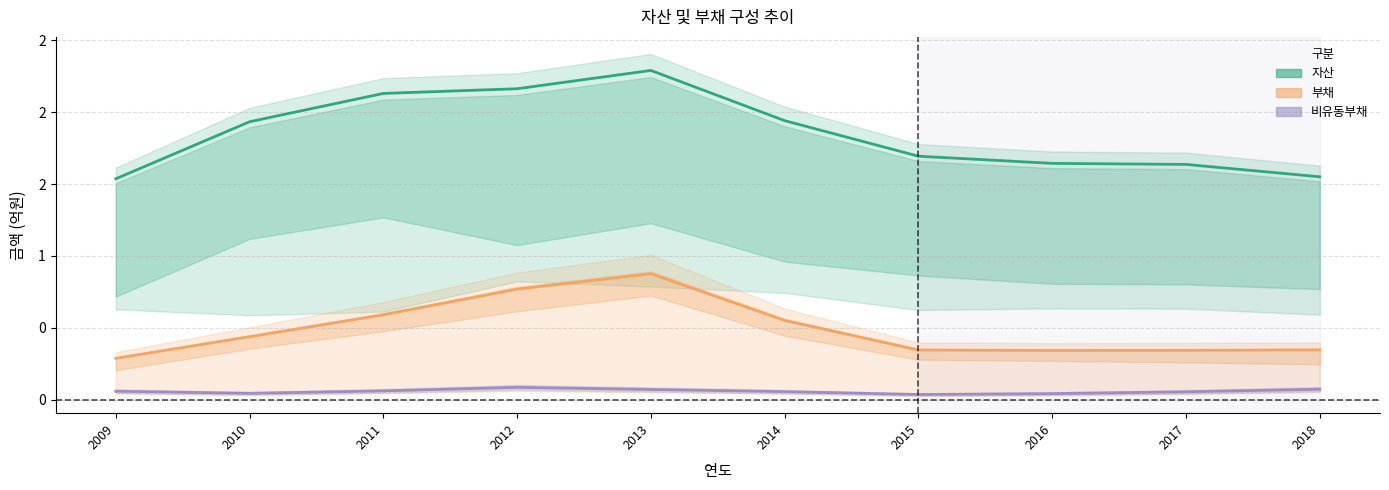

True or false: 부채 and 자산 intersect in this chart.

False